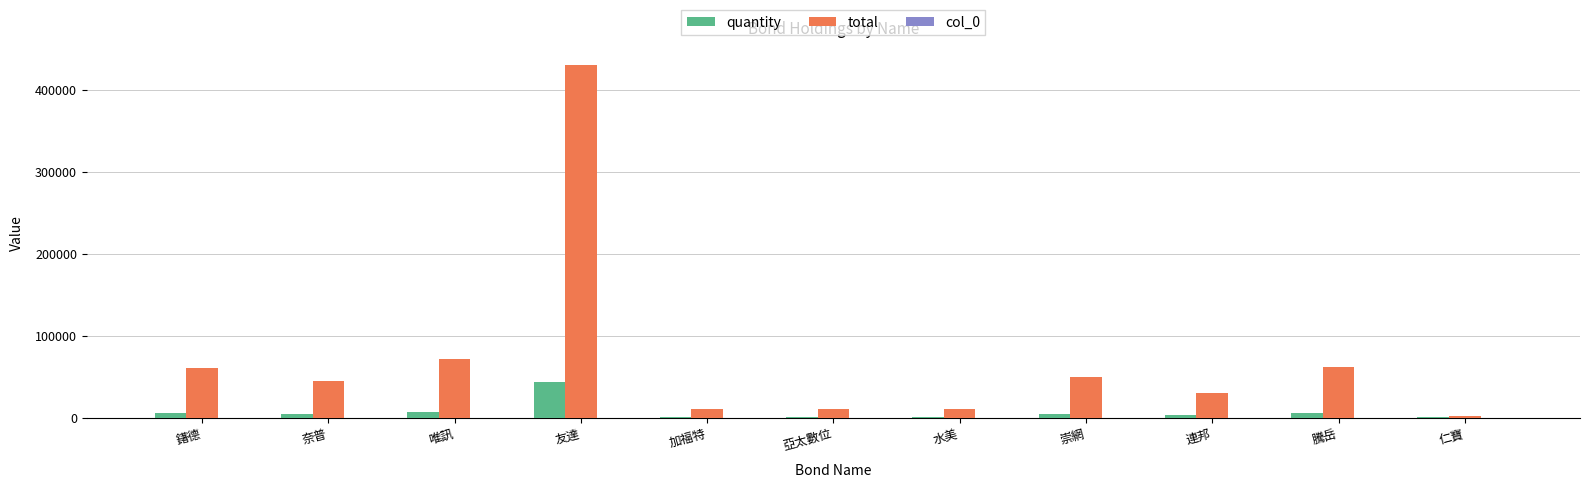

Are the bars horizontal?

No